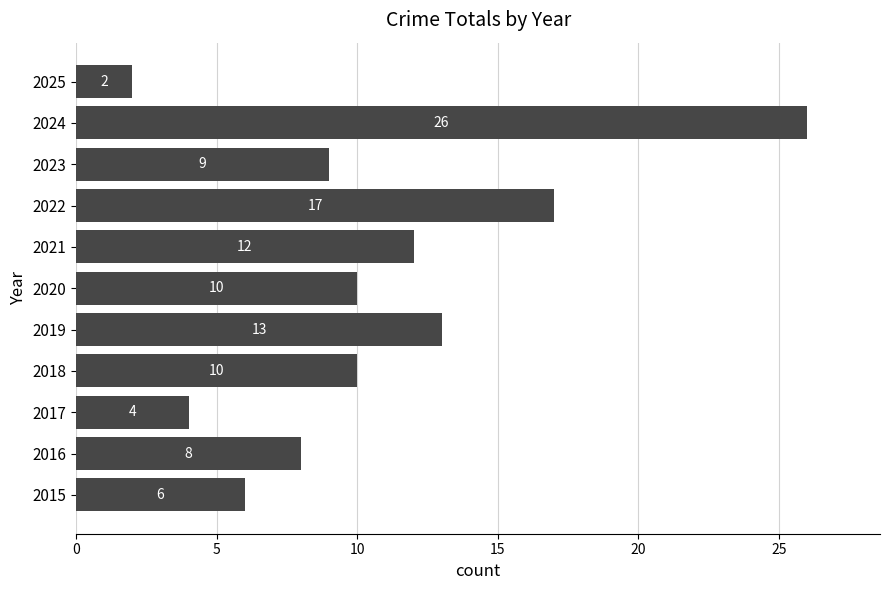

What is the change in value from 2015 to 2023?

+3